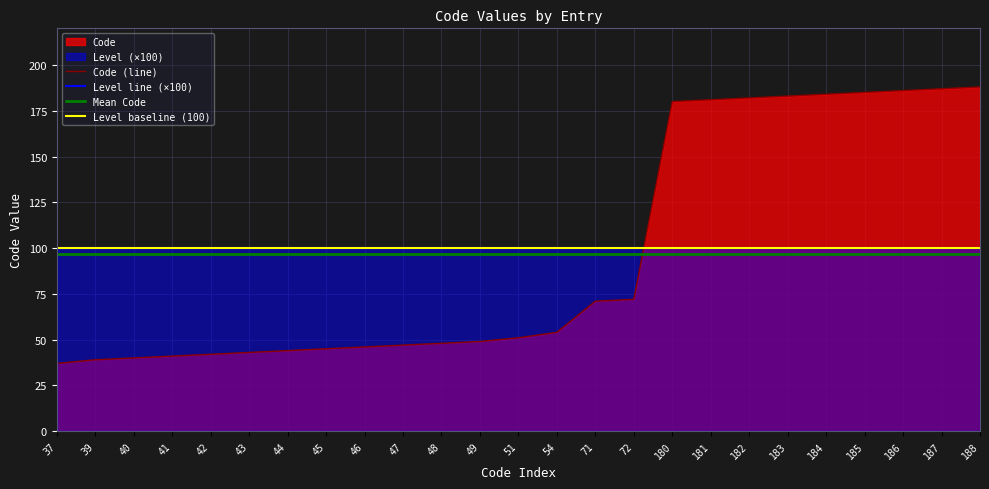

Rank the categories by value from lowest to highest.

37, 39, 40, 41, 42, 43, 44, 45, 46, 47, 48, 49, 51, 54, 71, 72, 180, 181, 182, 183, 184, 185, 186, 187, 188